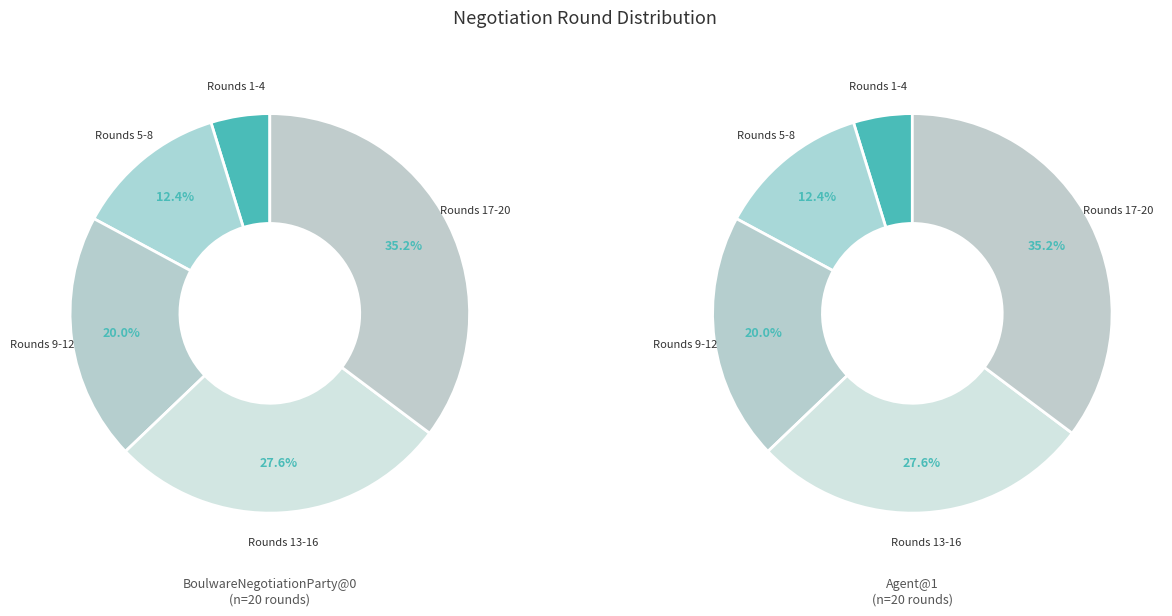

To the nearest percent, what percentage of the pie is 12?

6%